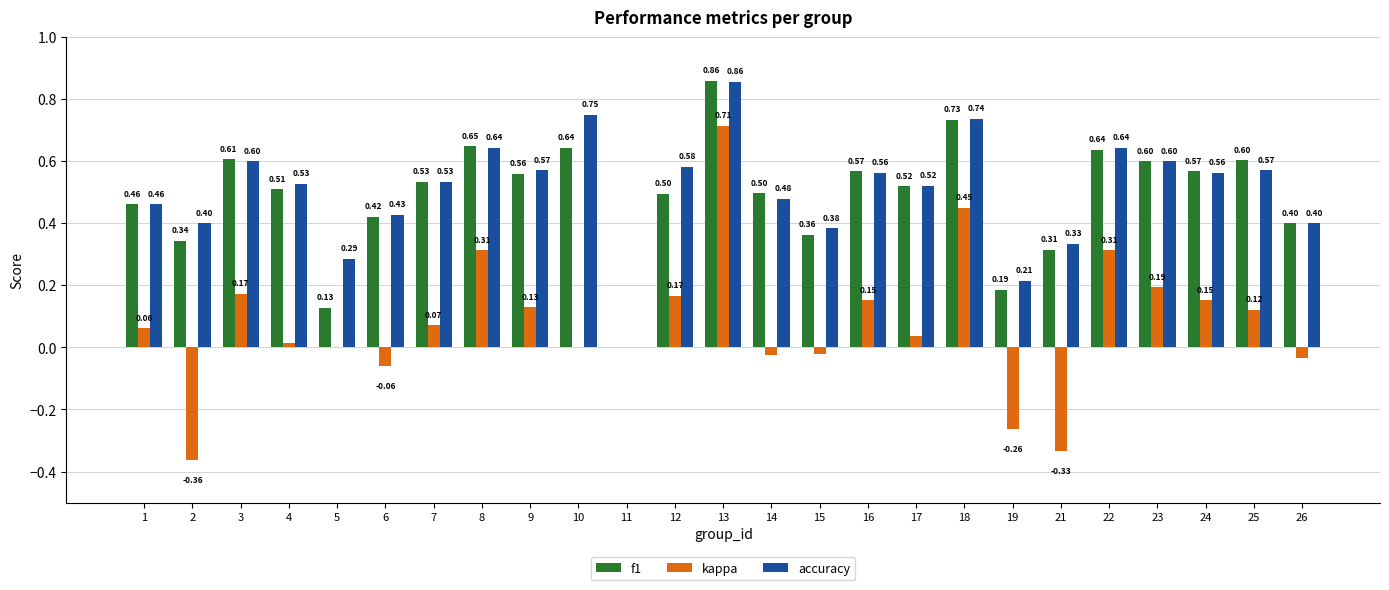

The value of accuracy at 3 is 0.6. True or false?

True